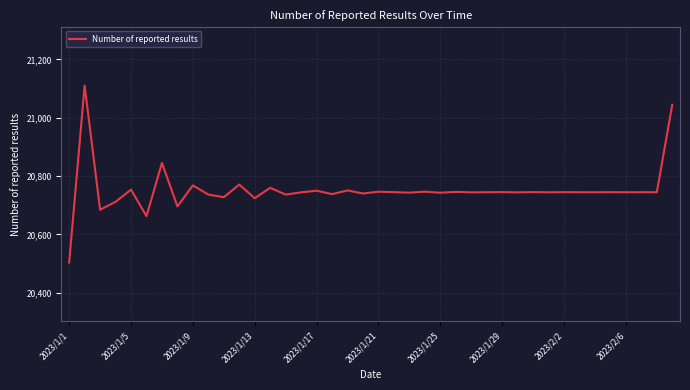

What is the smallest value displayed?

20503.8